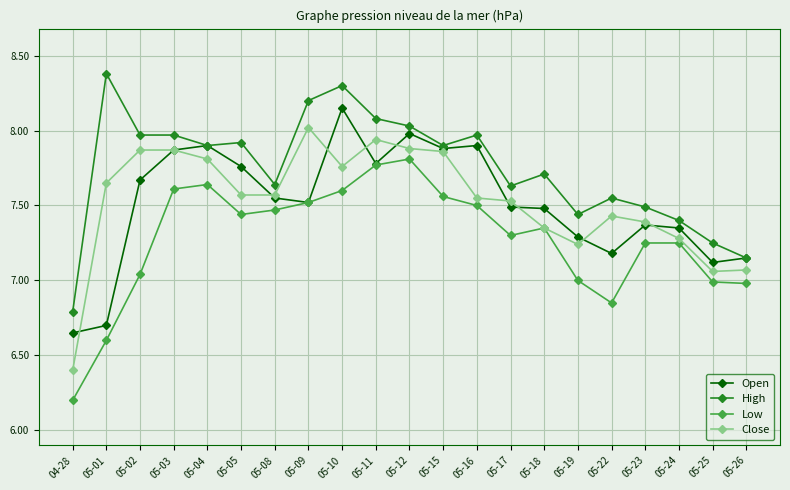

What is the spread (max minus min) of values at 05-15?

0.3